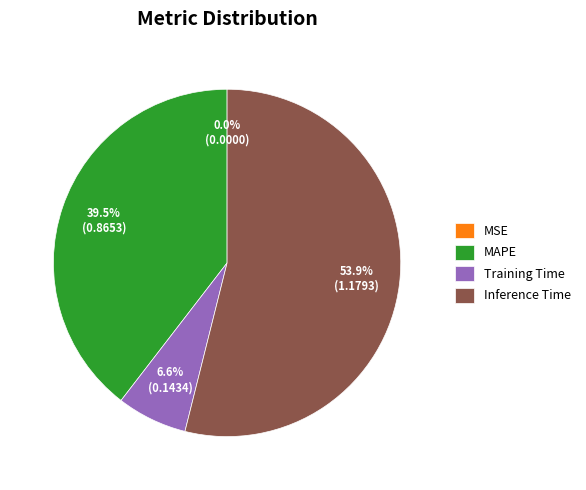

Between Inference Time and Training Time, which is larger?

Inference Time